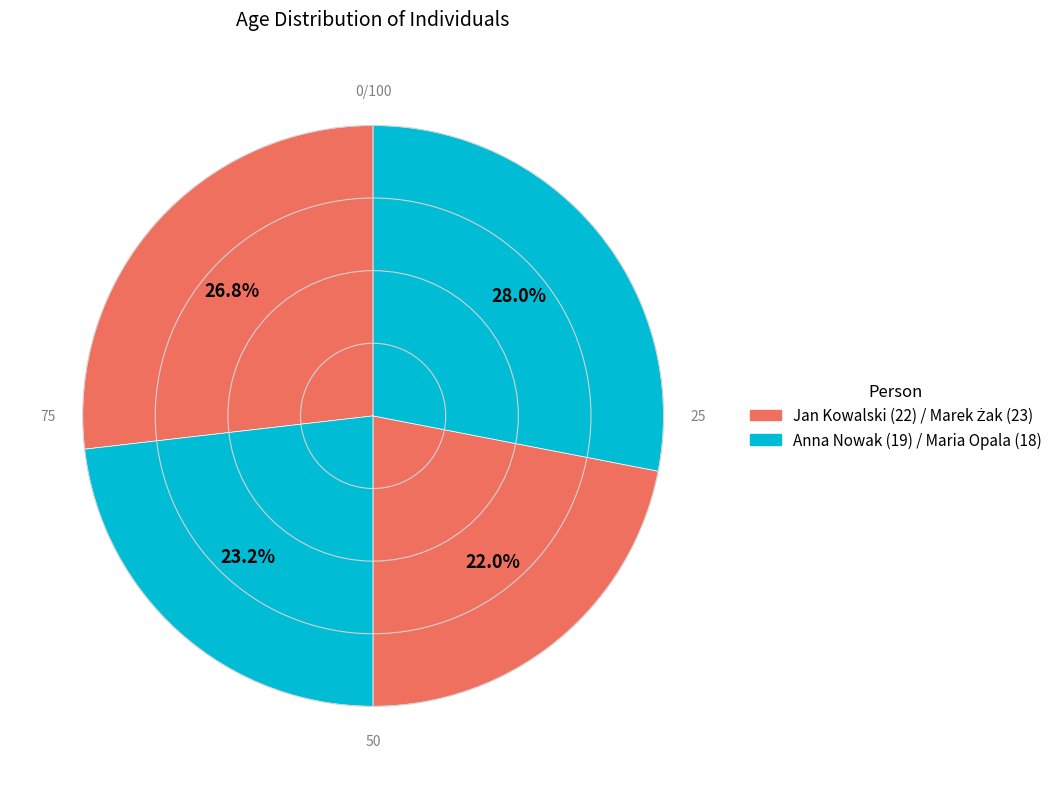

Count the number of slices in the pie.

4